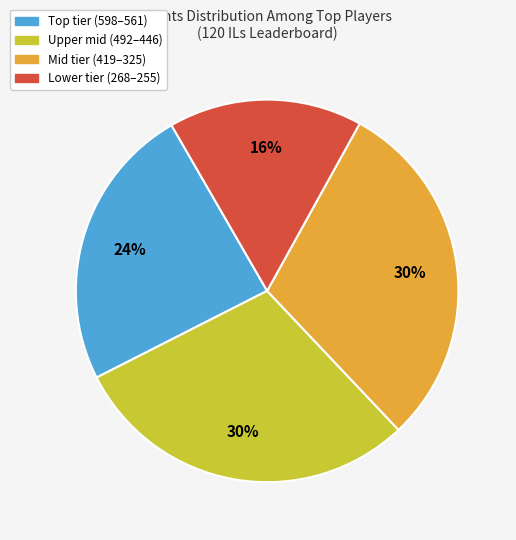

To the nearest percent, what is the difference between the largest and smallest slice percentages?

14%